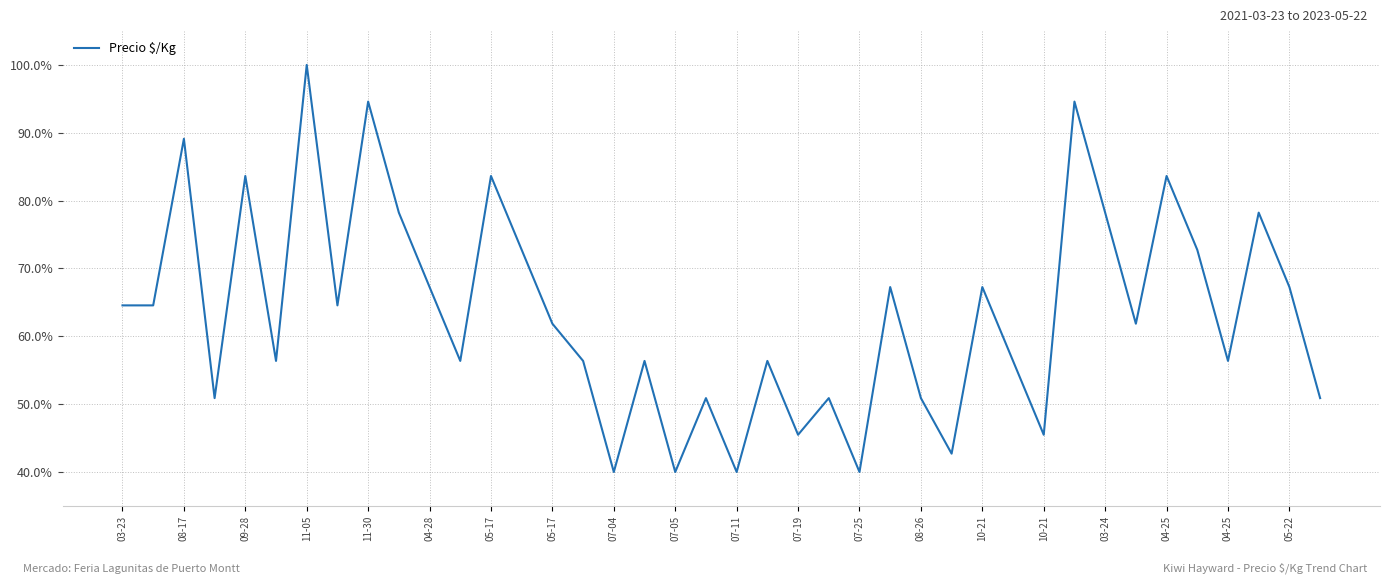

What is the greatest value displayed?

100.0